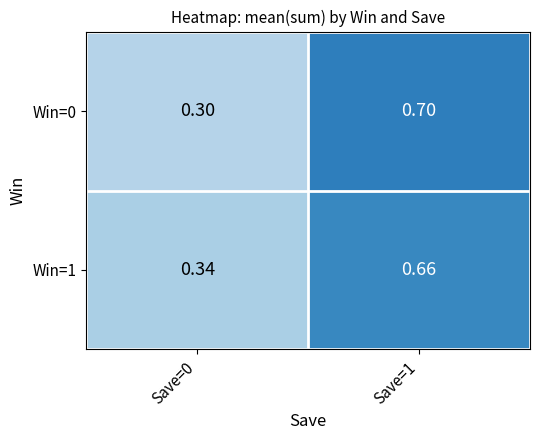

Count the number of data series in this chart.

2